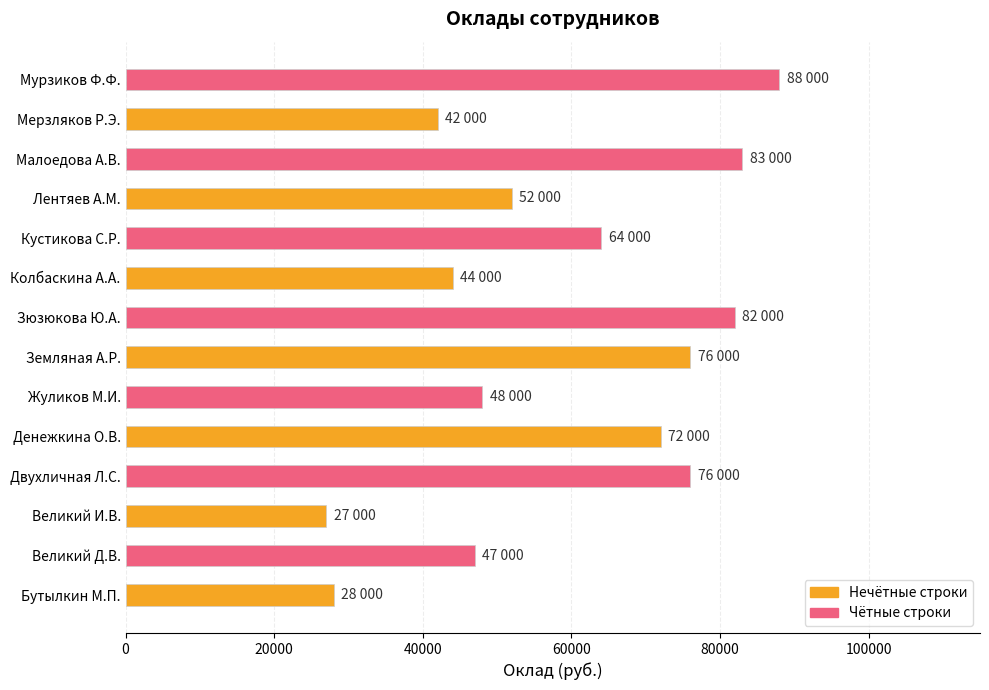

What is the greatest value displayed?

88000